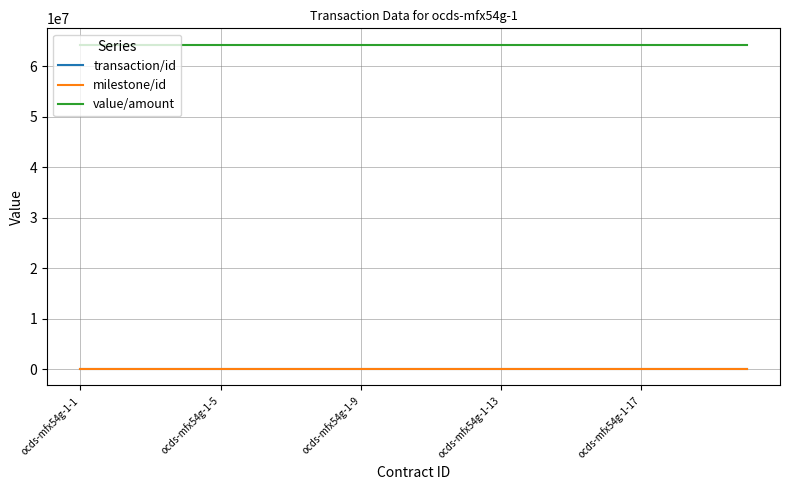

What is the lowest value of the value/amount series?

64285644.9